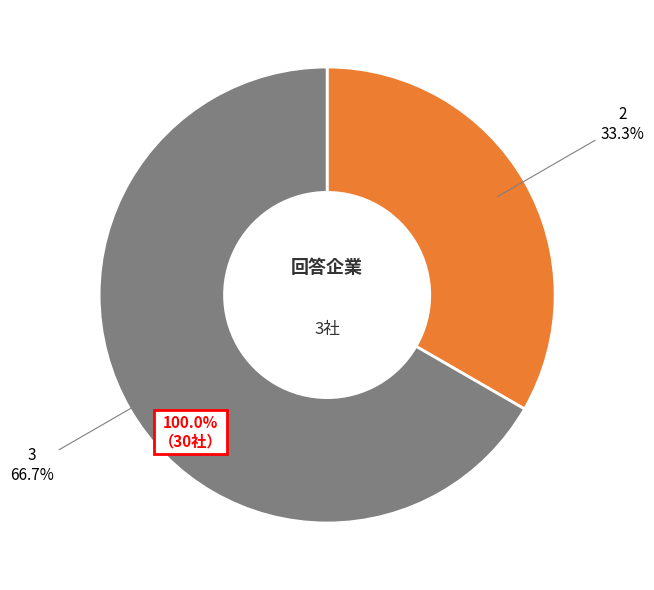

Is the sum of 2 and 1 greater than half?

No